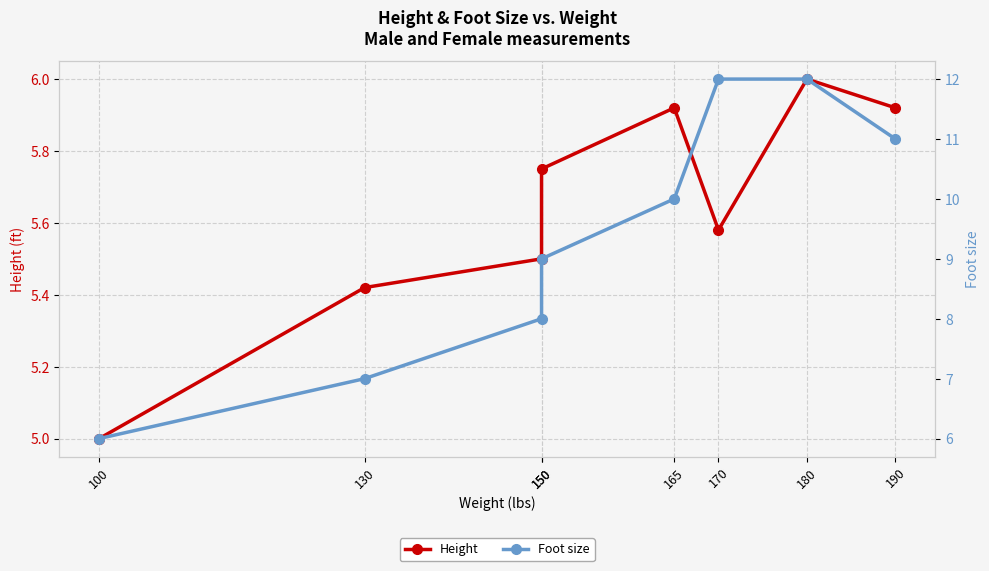

Is it true that Height equals 8.5 at 180?

False